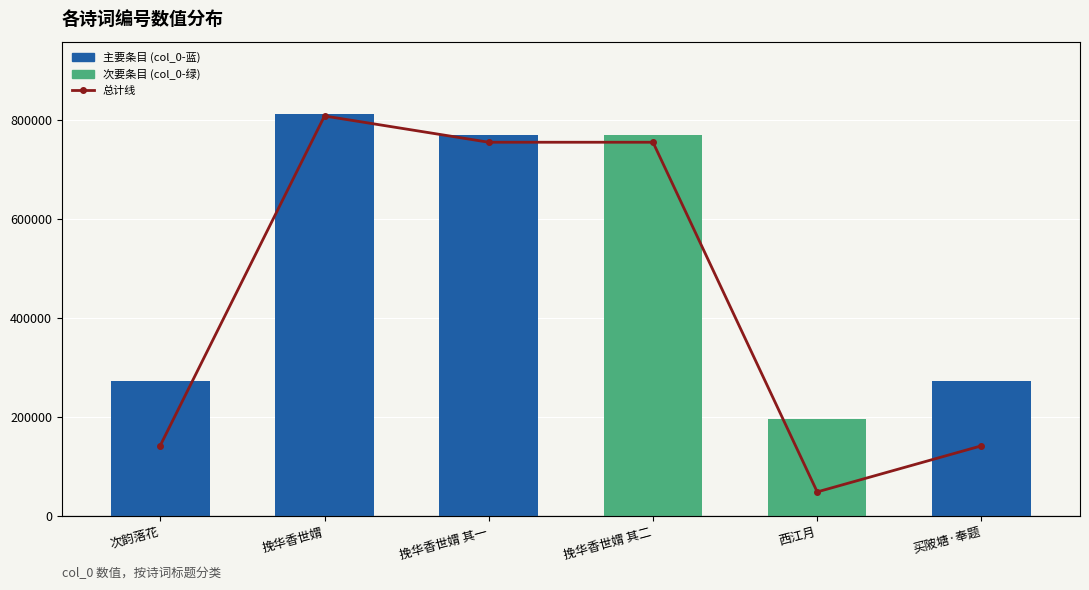

What is the maximum value for 总计 (%)?

812480